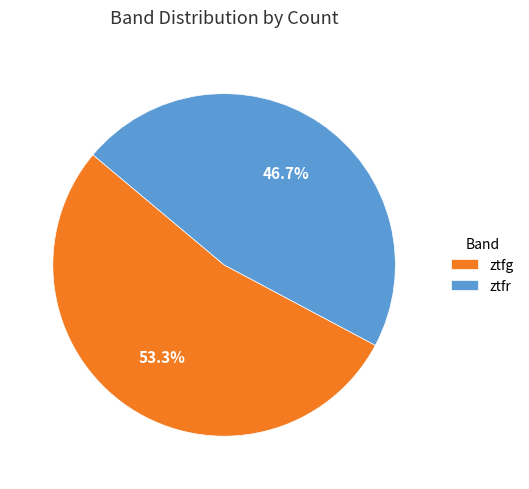

How many segments does this pie chart have?

2